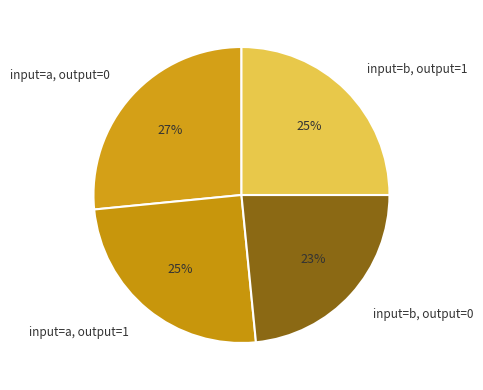

What is the largest slice in the pie chart?

input=a, output=0